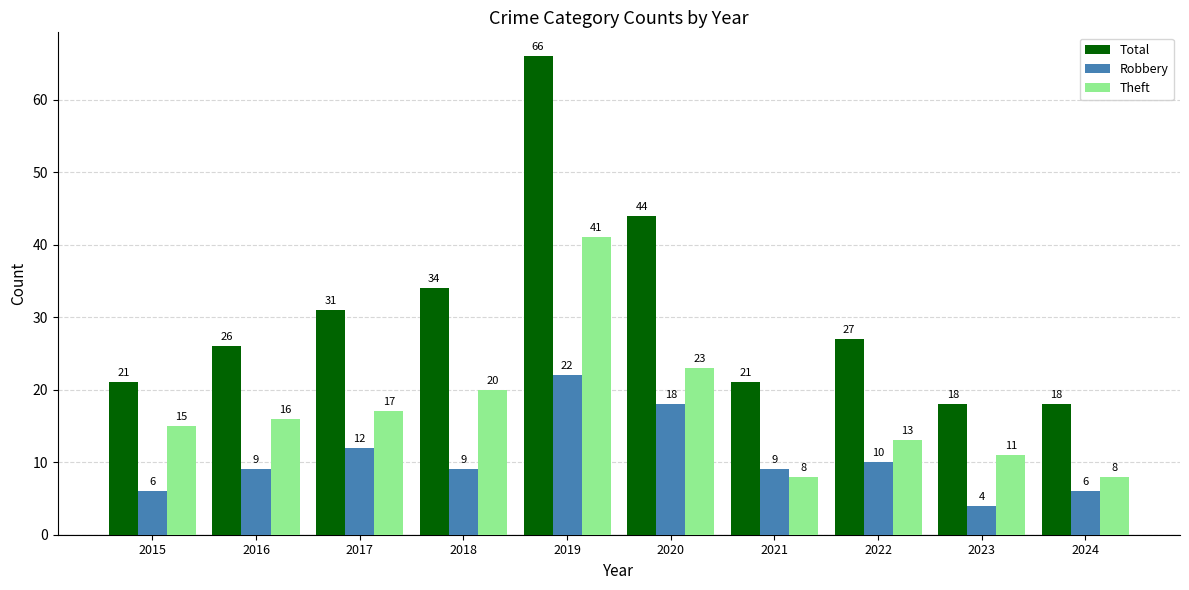

What is the maximum value for Robbery?

22